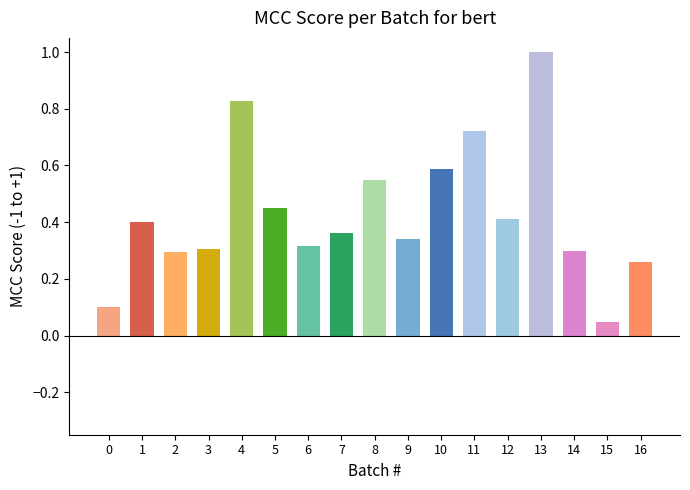

At which label is the value closest to 0?

15